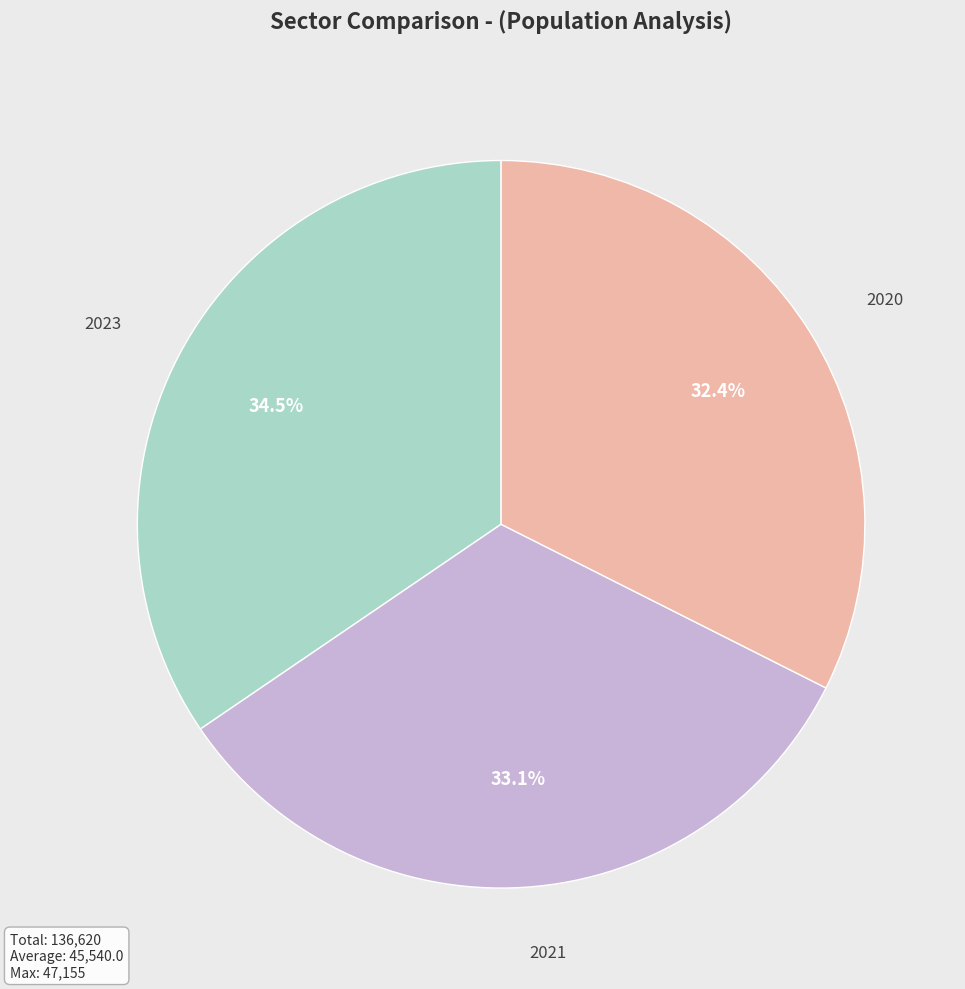

The 2021 slice represents 21% of the pie. True or false?

False